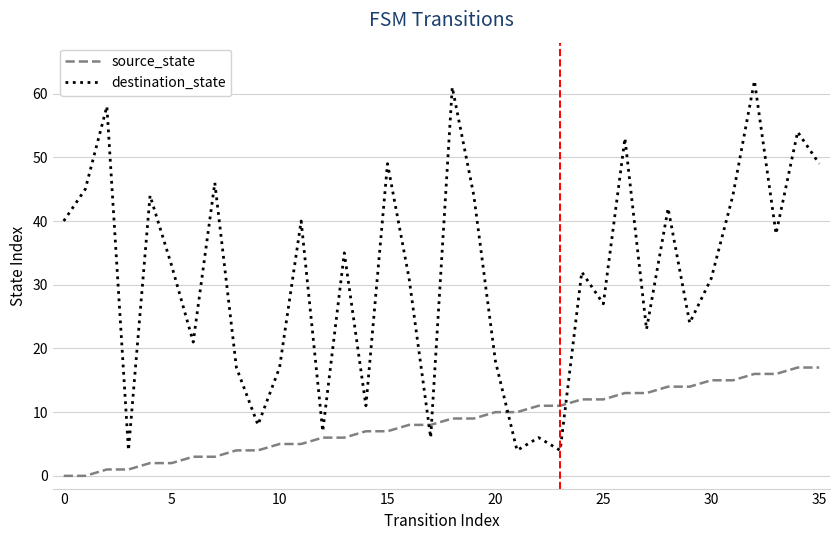

Which series has the widest spread of values?

destination_state